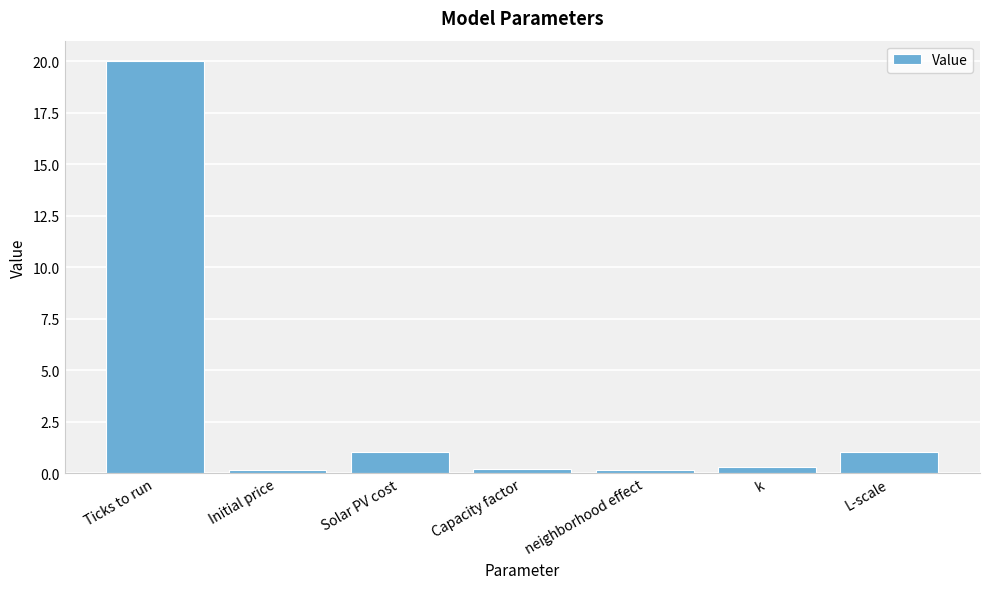

The value at Capacity factor is 0.2. True or false?

True